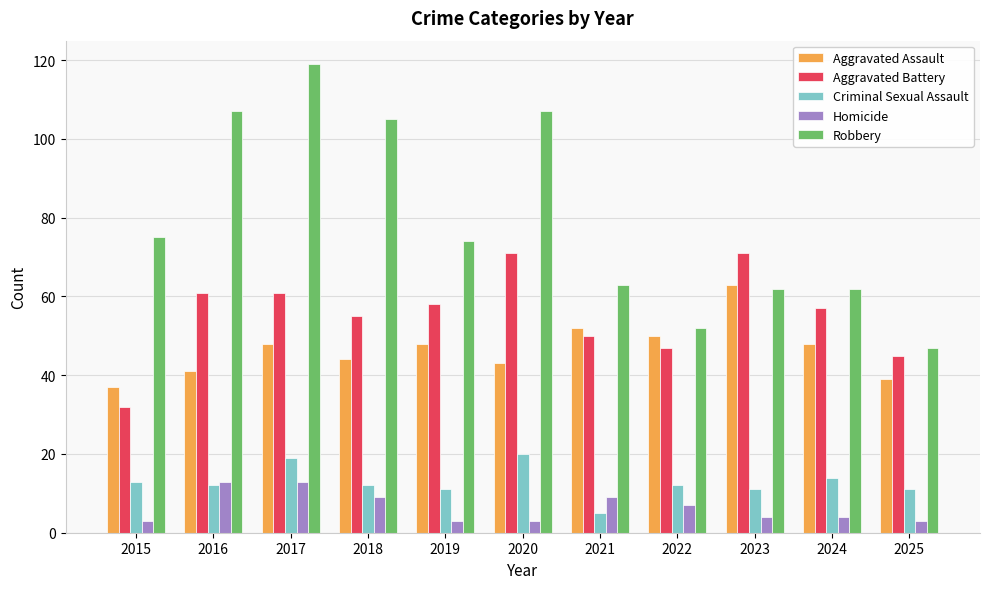

Count the number of data series in this chart.

5